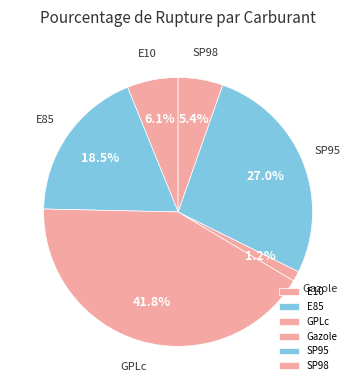

Between E85 and Gazole, which is larger?

E85